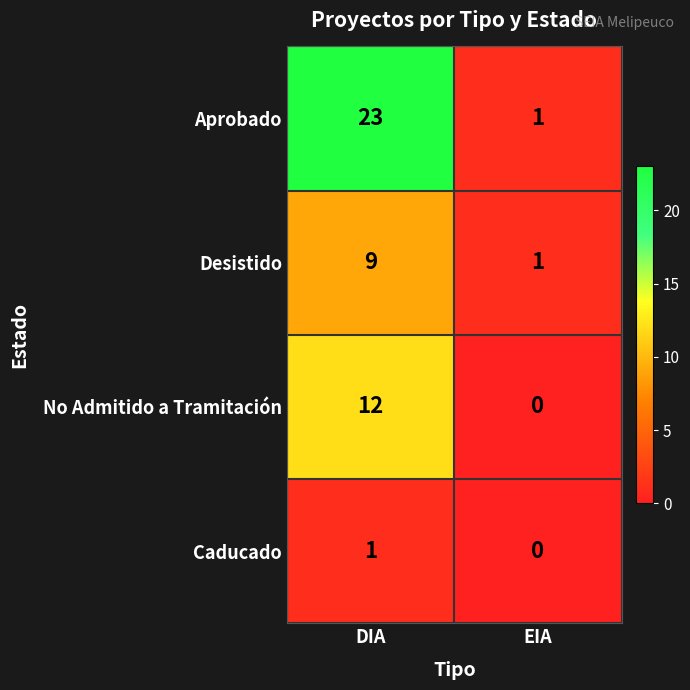

The value of Desistido at DIA is 9. True or false?

True